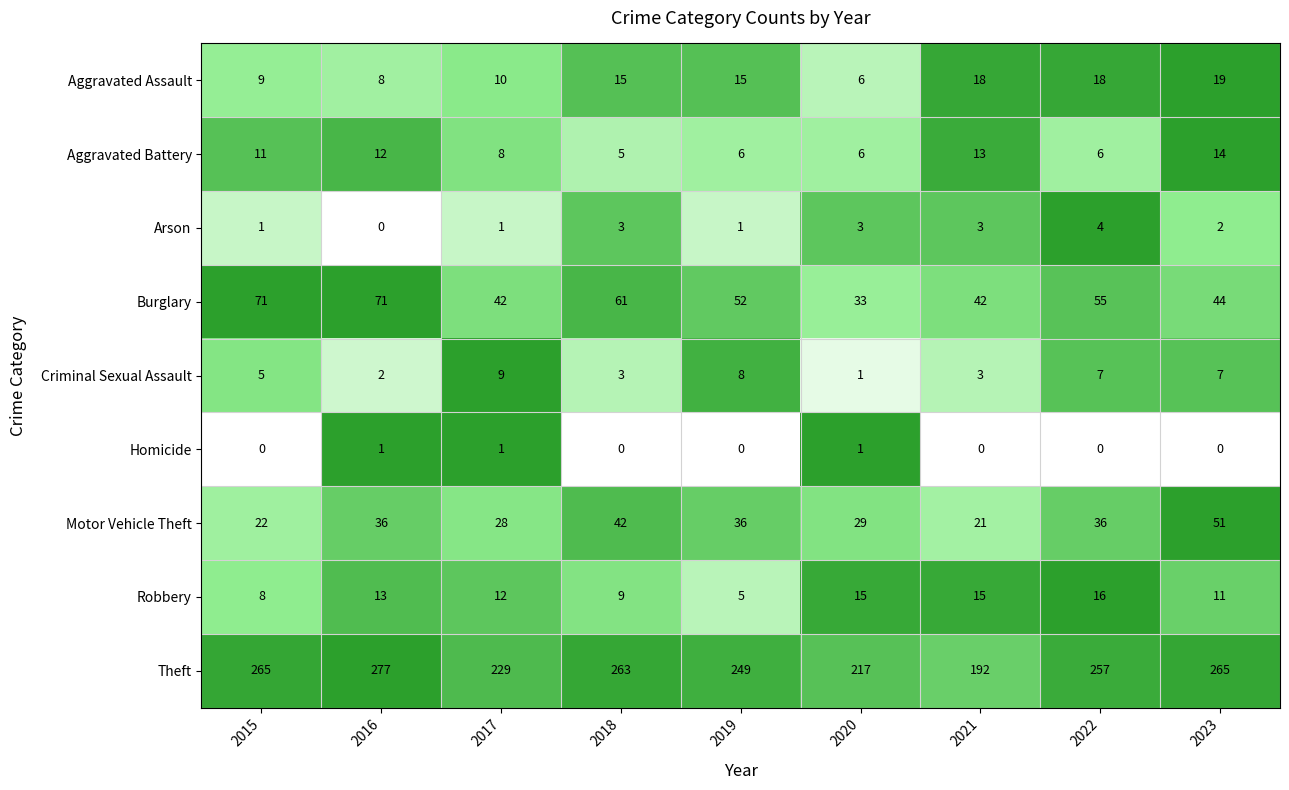

Where is Robbery nearest to the value 10?

2018